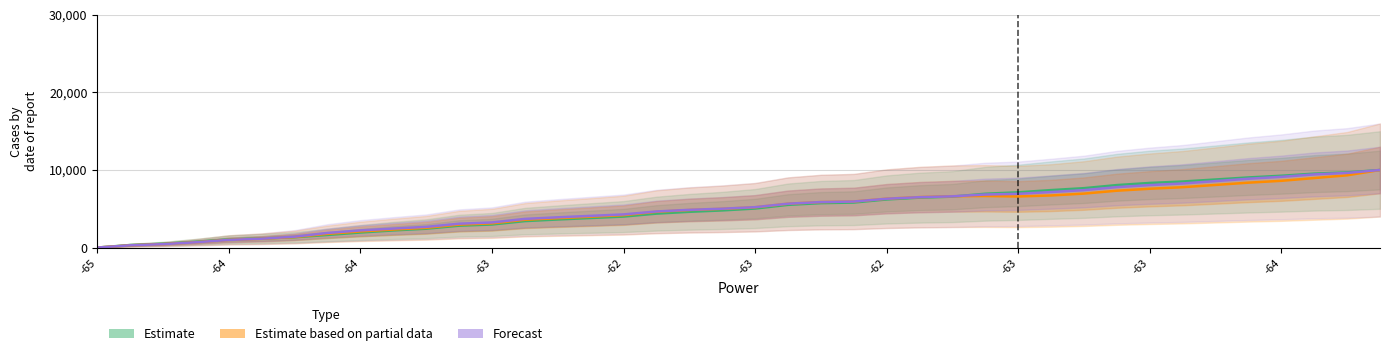

How many values in the time series exceed 5032?

20